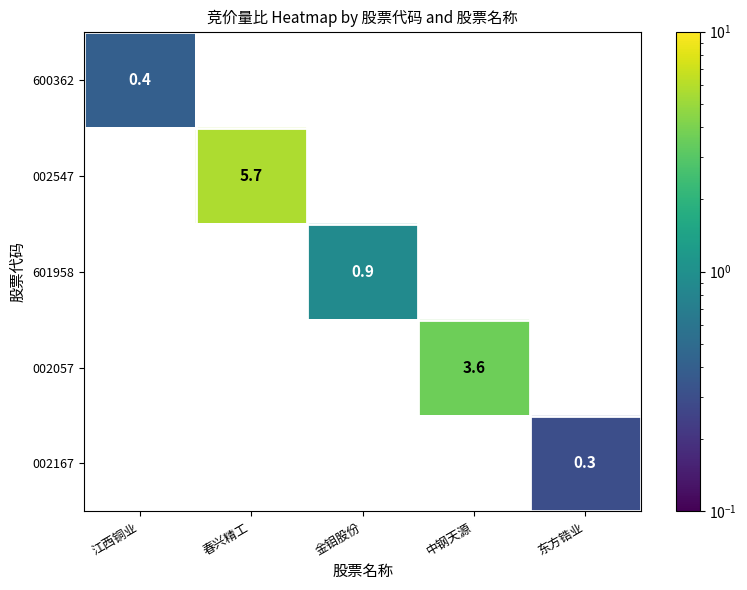

True or false: 002547 has a value of 5.7 at 春兴精工.

True